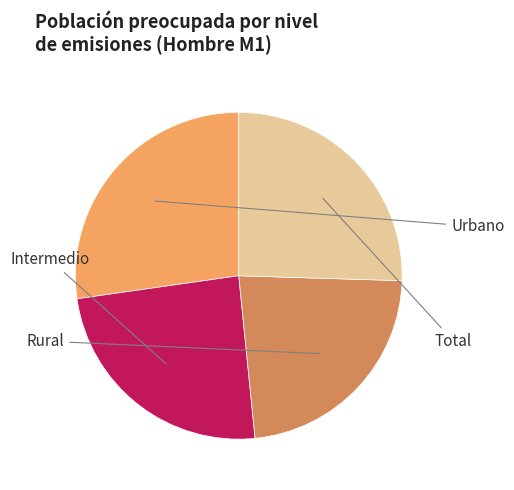

Is there a majority slice in this chart?

No